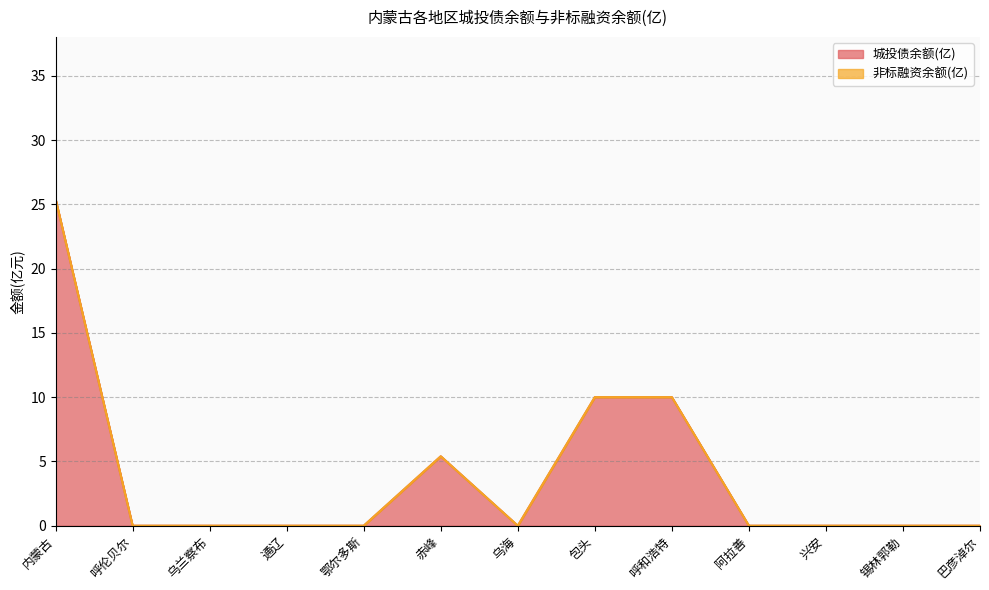

True or false: the data shows 8.8 at 巴彦淖尔.

False